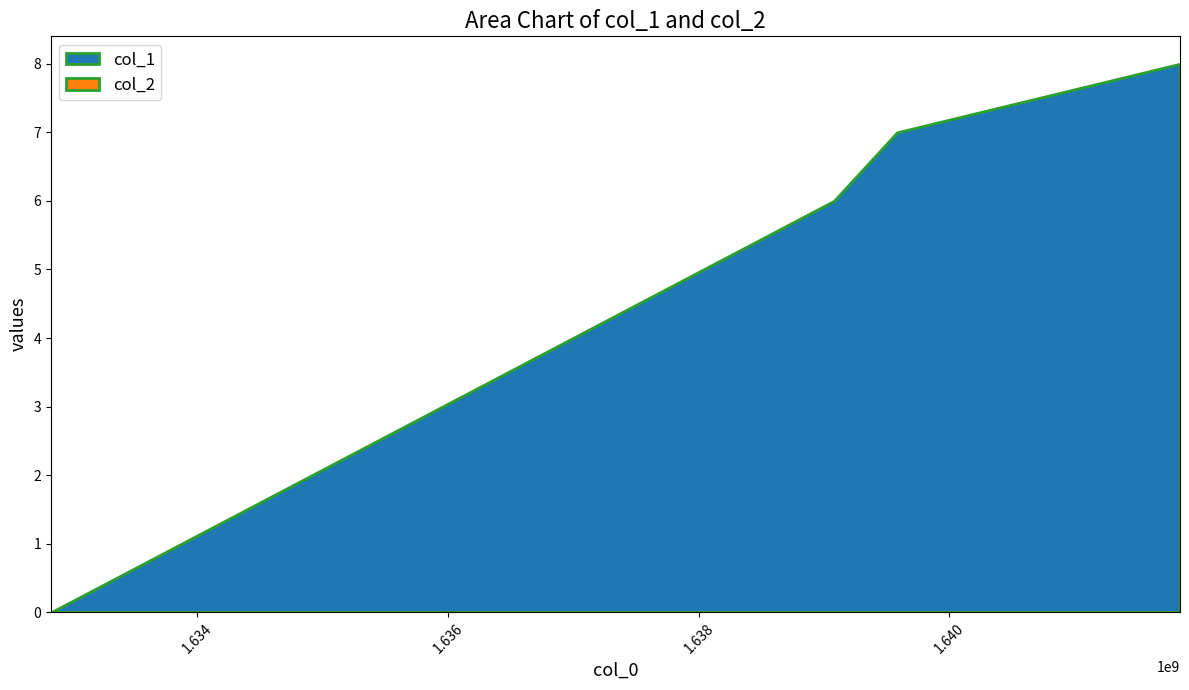

Reading left to right, extract all data points from this chart.

col_1: 0	6	7	8
col_2: 0	0	0	0